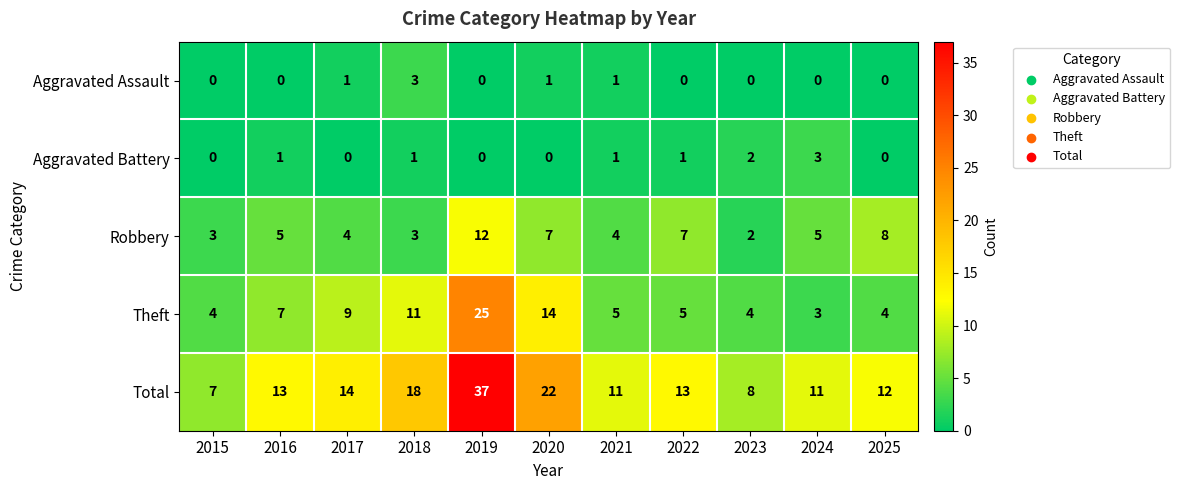

What is the minimum value for Theft?

3